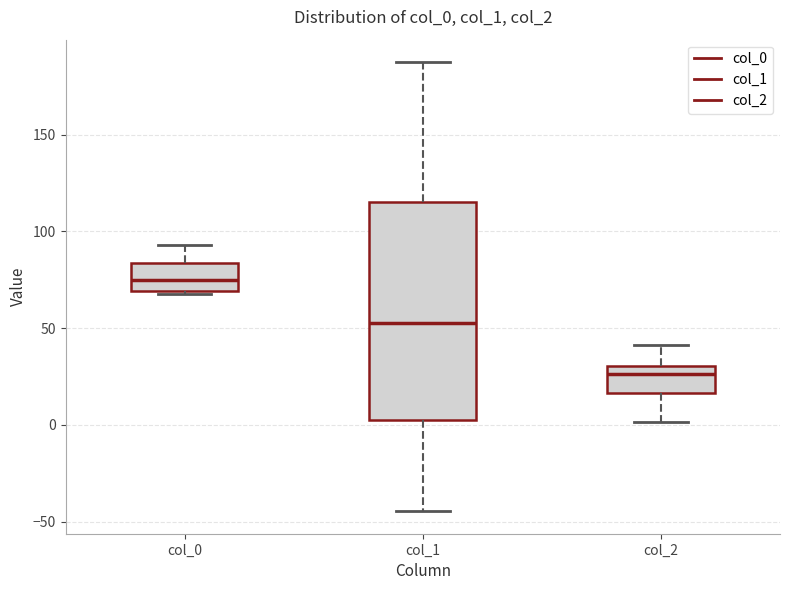

Which box has the highest median line?

col_0